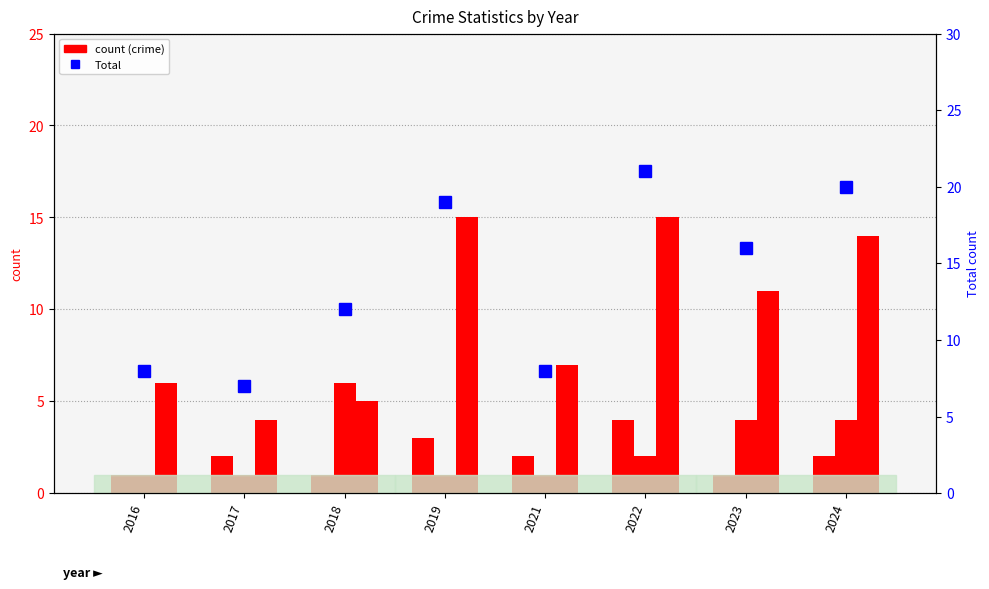

Which series has the largest range (max minus min)?

Total